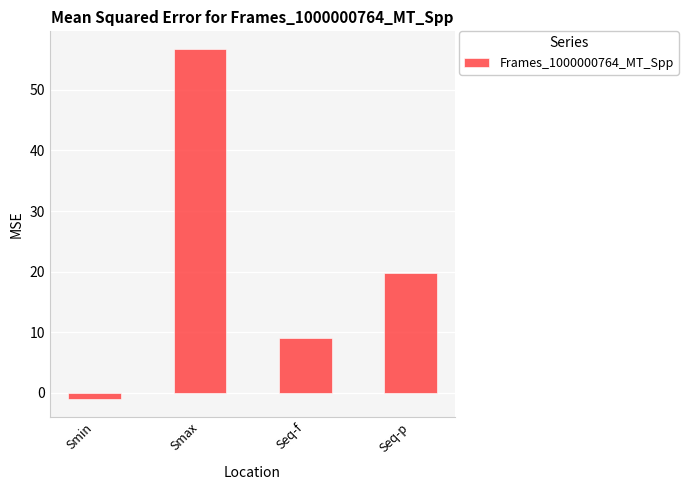

Count the number of values greater than 19.

2